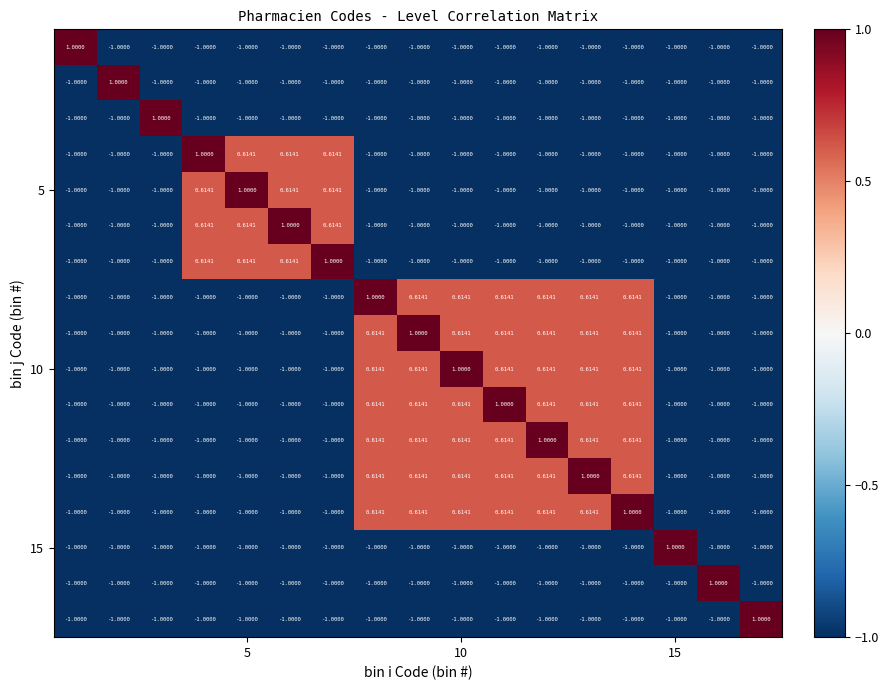

Count the number of data series in this chart.

17